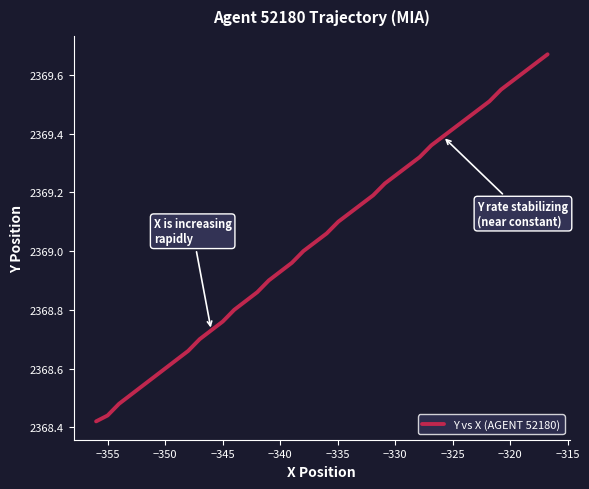

Does the chart display data point markers on the line(s)?

No